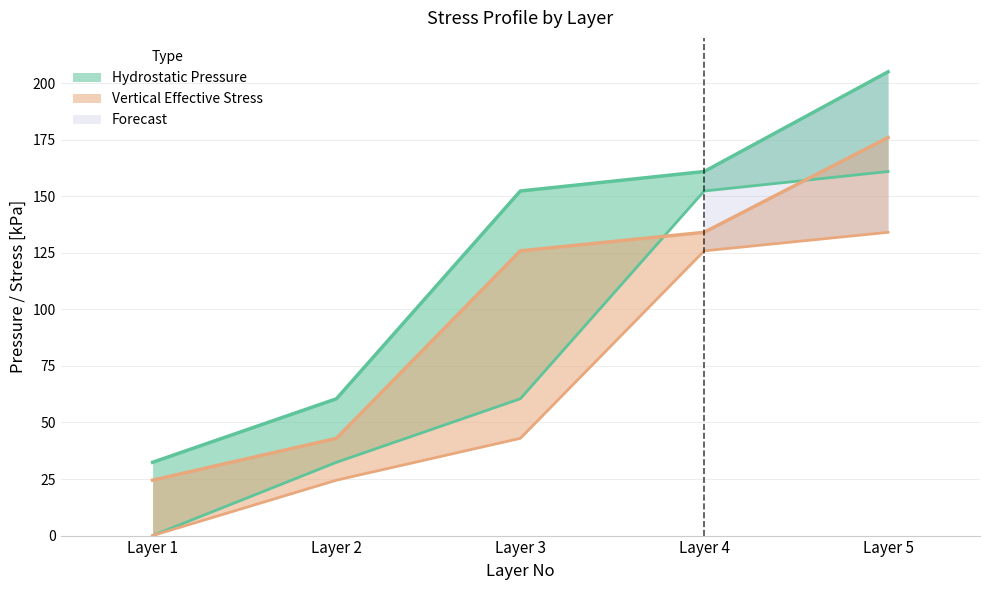

True or false: Hydrostatic Pressure From [kPa] has more than 1 interior local peaks.

False